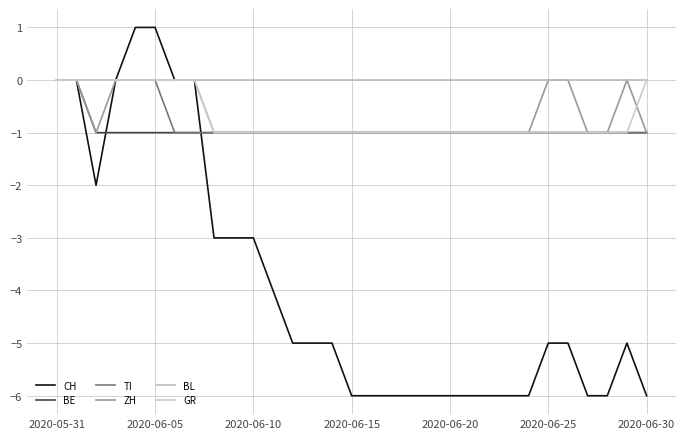

How many lines are shown in the chart?

6